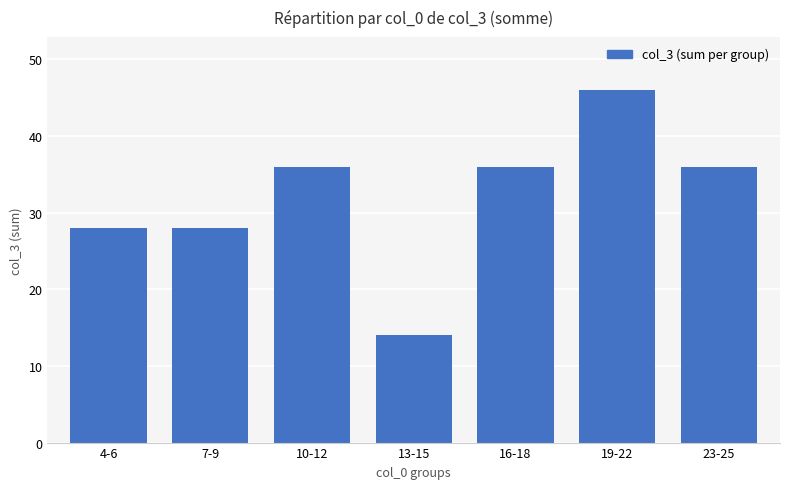

How many distinct data groups are displayed?

1